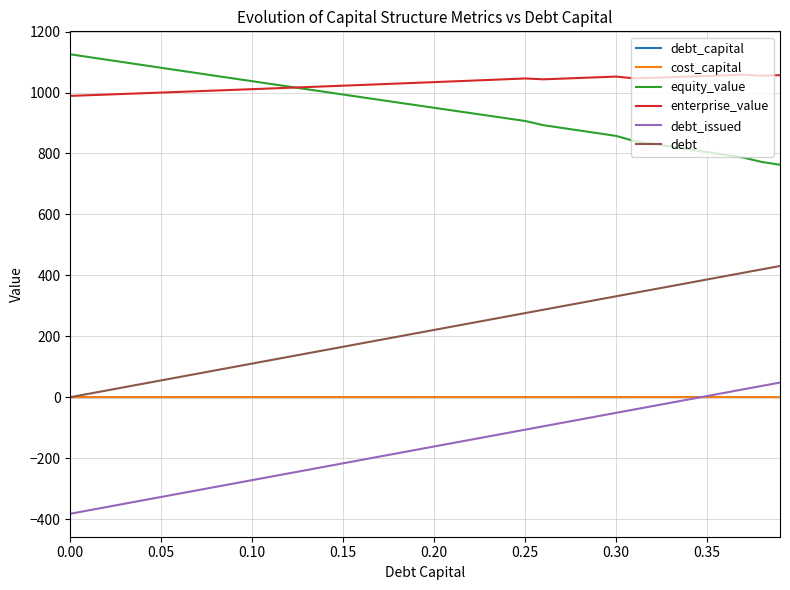

What is the sum of all equity_value values?

38010.2